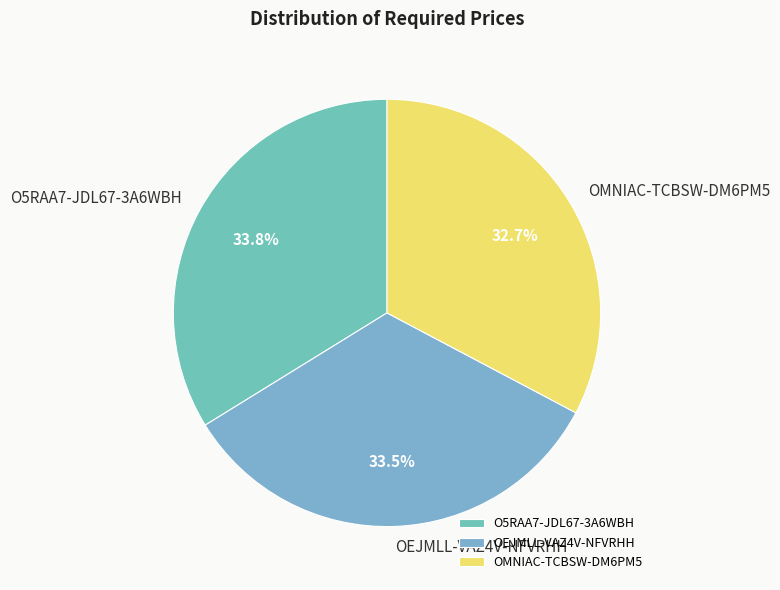

Combined, what portion of the pie is OEJMLL-VAZ4V-NFVRHH and OMNIAC-TCBSW-DM6PM5?

66.2%